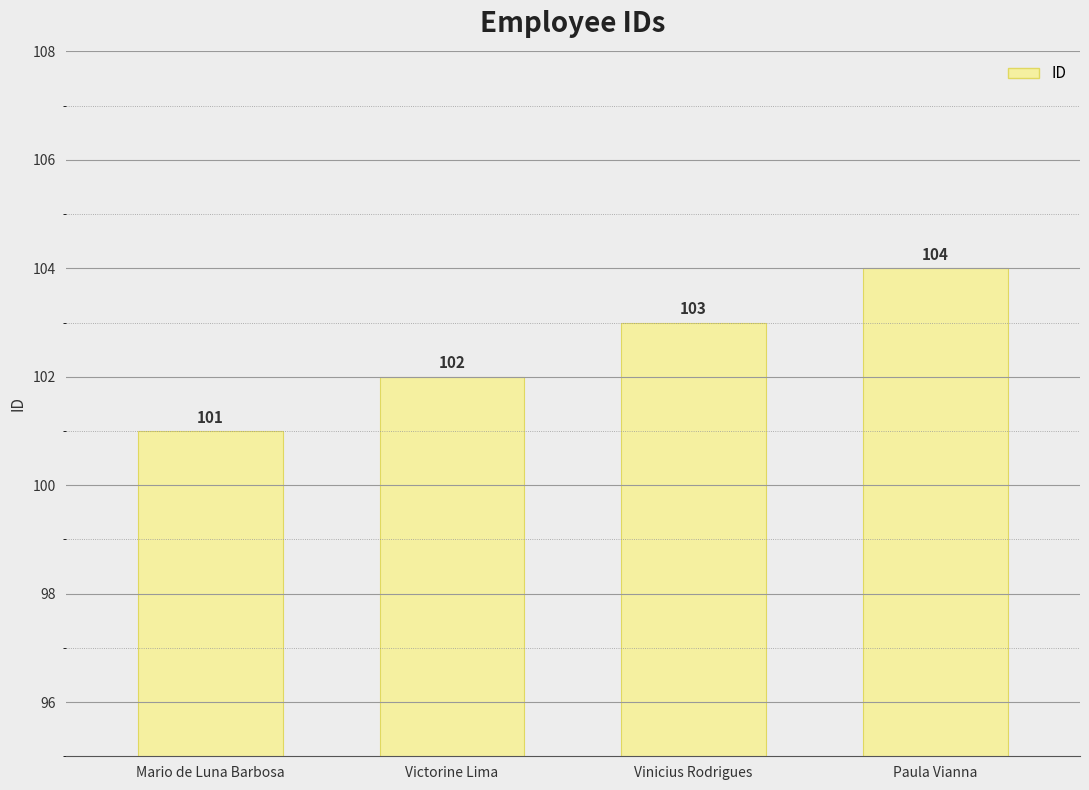

List the labels in order of value, smallest first.

Mario de Luna Barbosa, Victorine Lima, Vinicius Rodrigues, Paula Vianna